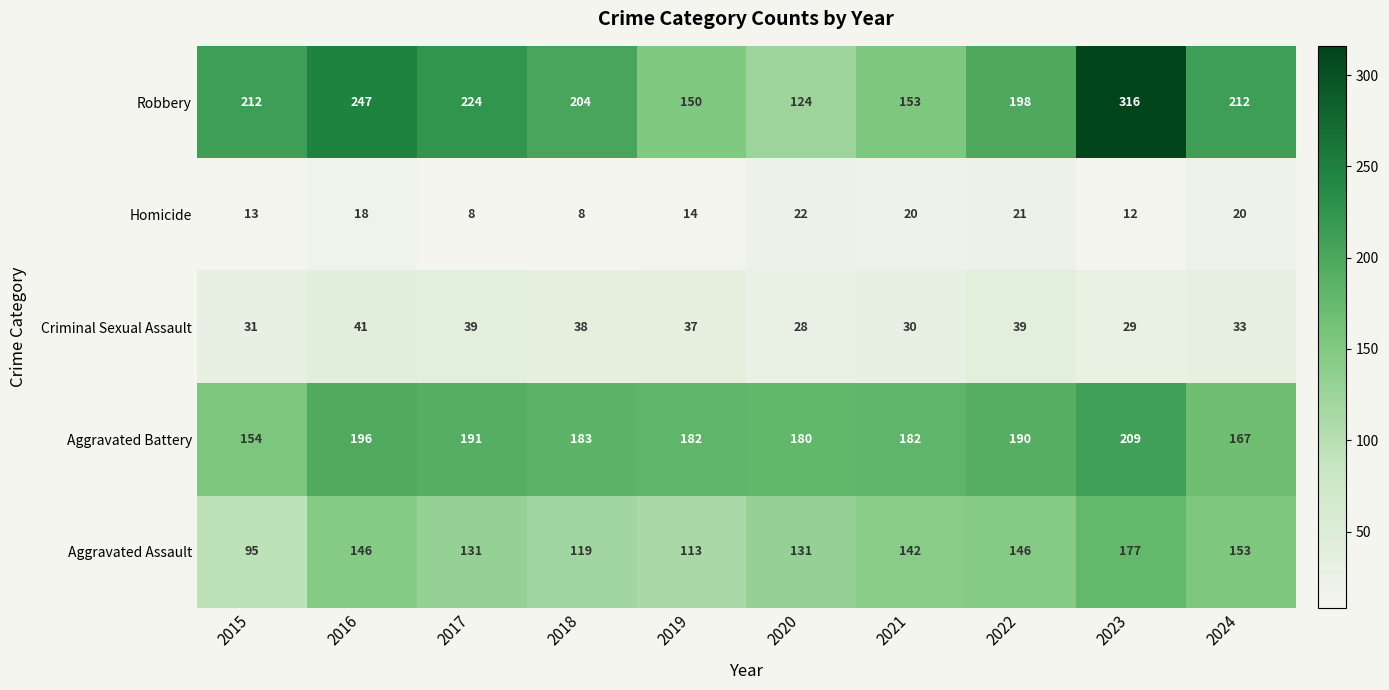

What is the difference between the second highest and second lowest values in the Robbery series?

97